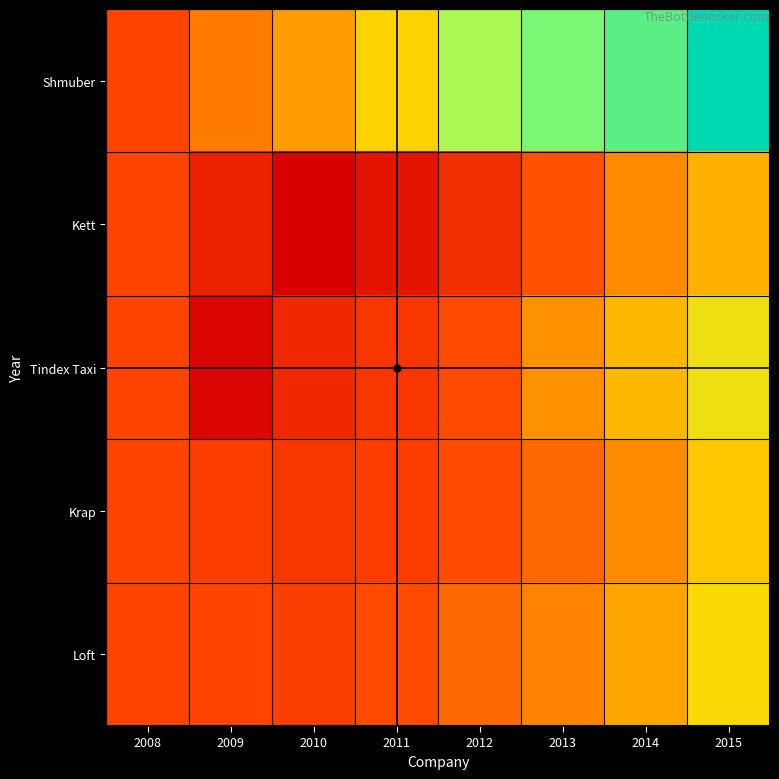

Which series has the largest total across all categories?

Shmuber